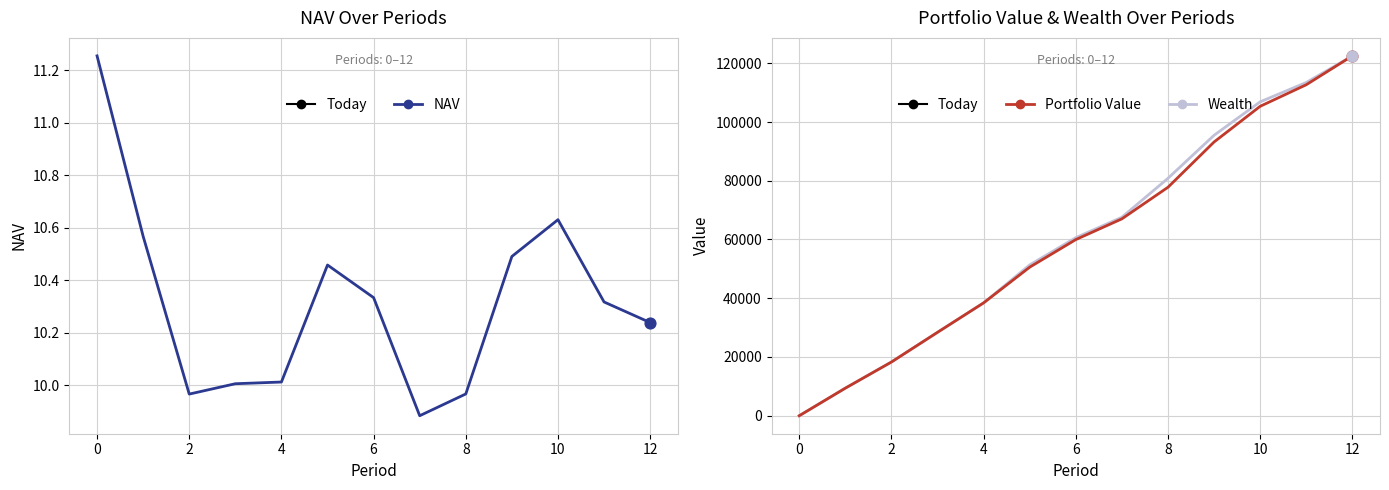

At which category is the sum across all series the highest?

12